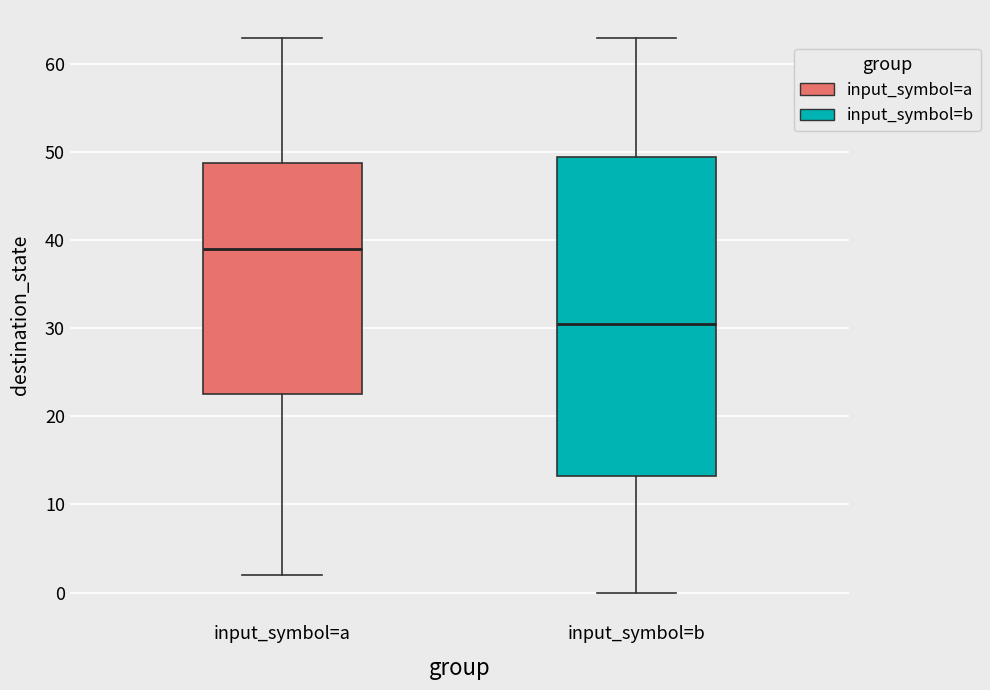

Reading left to right, transcribe this box plot: for each box, give where its median line is, the range the box spans, and where its two whiskers end, as read against the y-axis. The values are not printed on the chart, so give them approximately, as read against the axis.

input_symbol=a: median 39, box 23 to 49, whiskers 2 to 63
input_symbol=b: median 31, box 13 to 50, whiskers 0 to 63